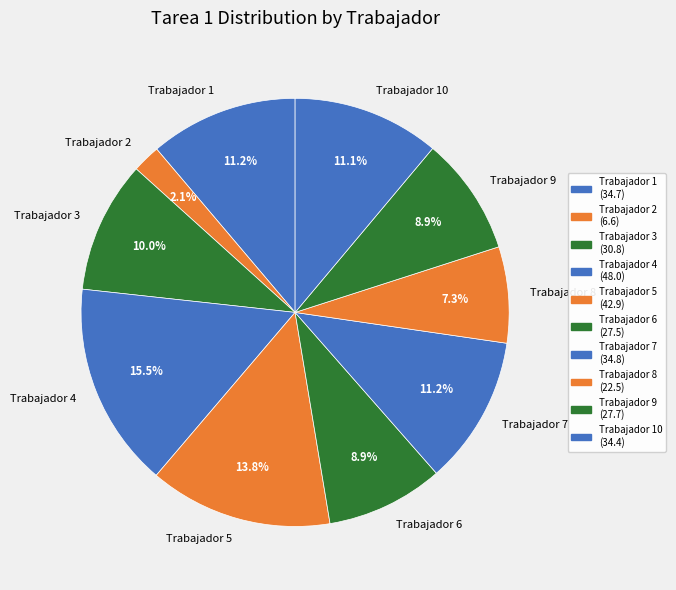

To the nearest percent, what portion does Trabajador 2 represent?

2%